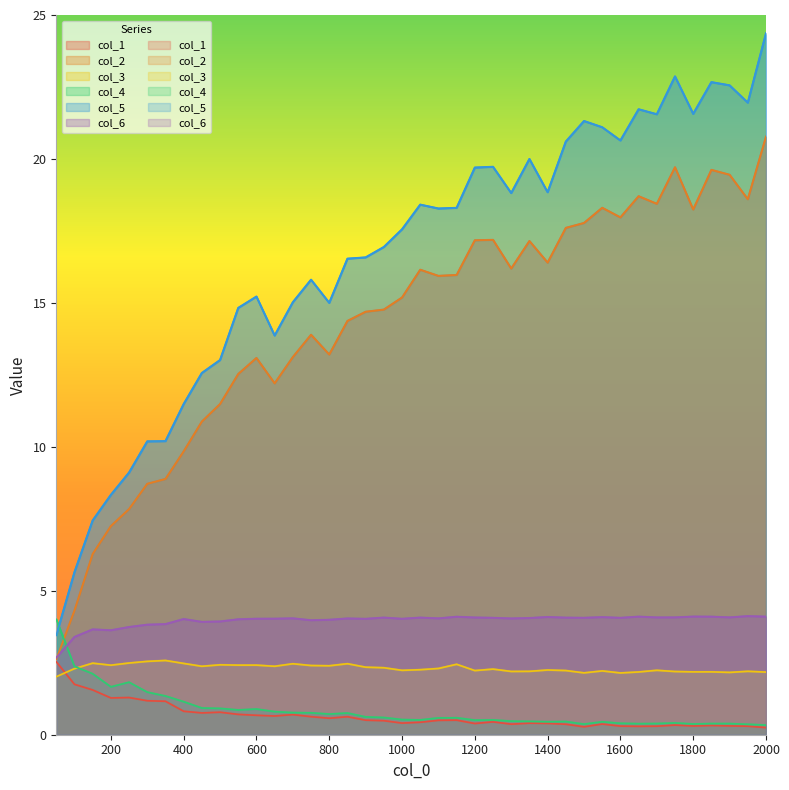

At how many categories does at least one series exceed 7?

38